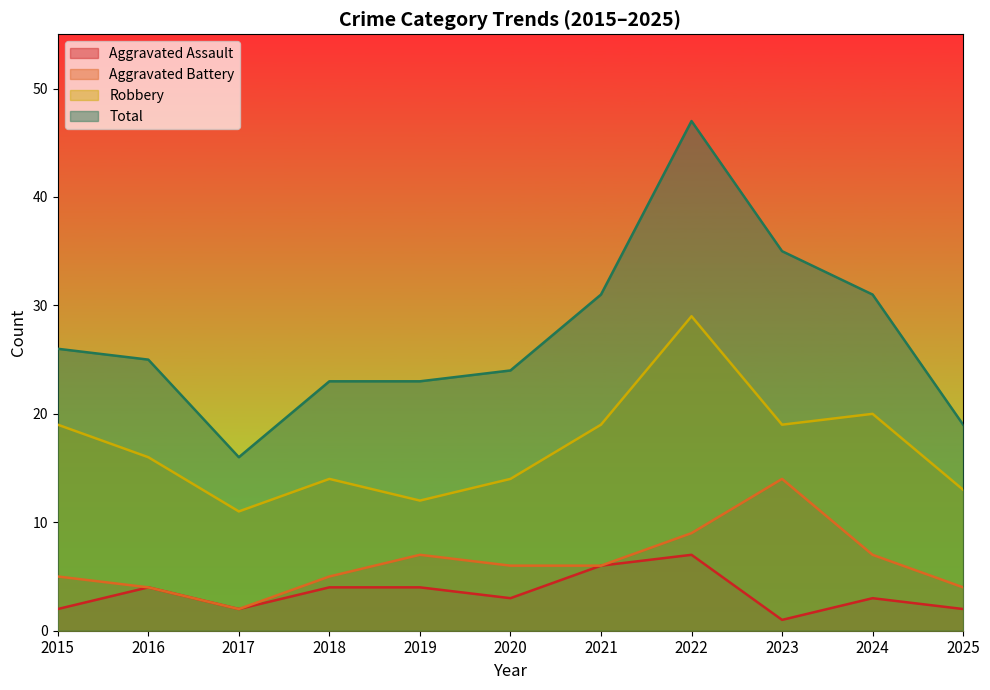

Rank the categories by Total value from lowest to highest.

2017, 2025, 2018, 2019, 2020, 2016, 2015, 2021, 2024, 2023, 2022